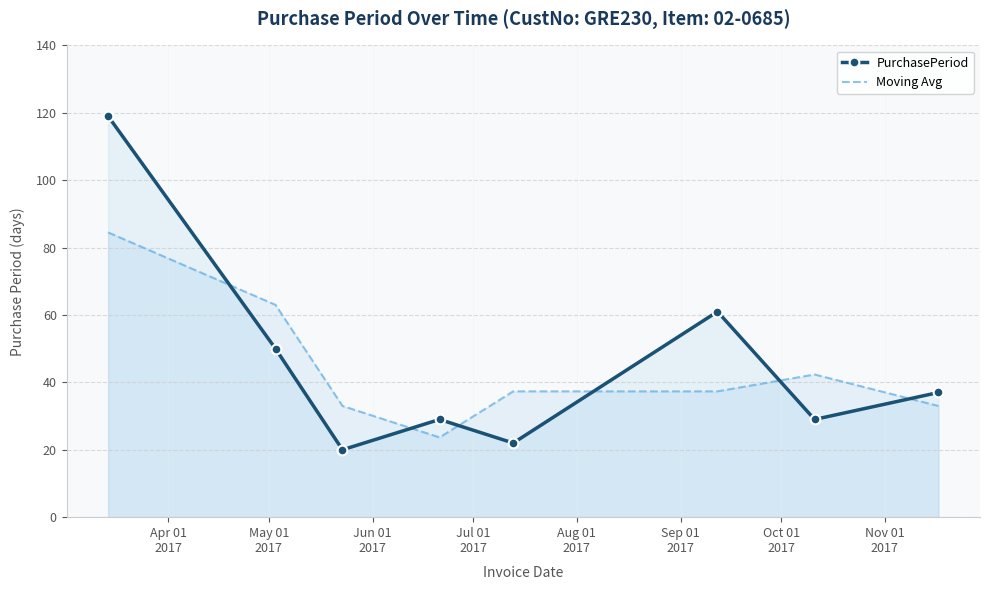

What is the maximum value shown in the chart?

119.0